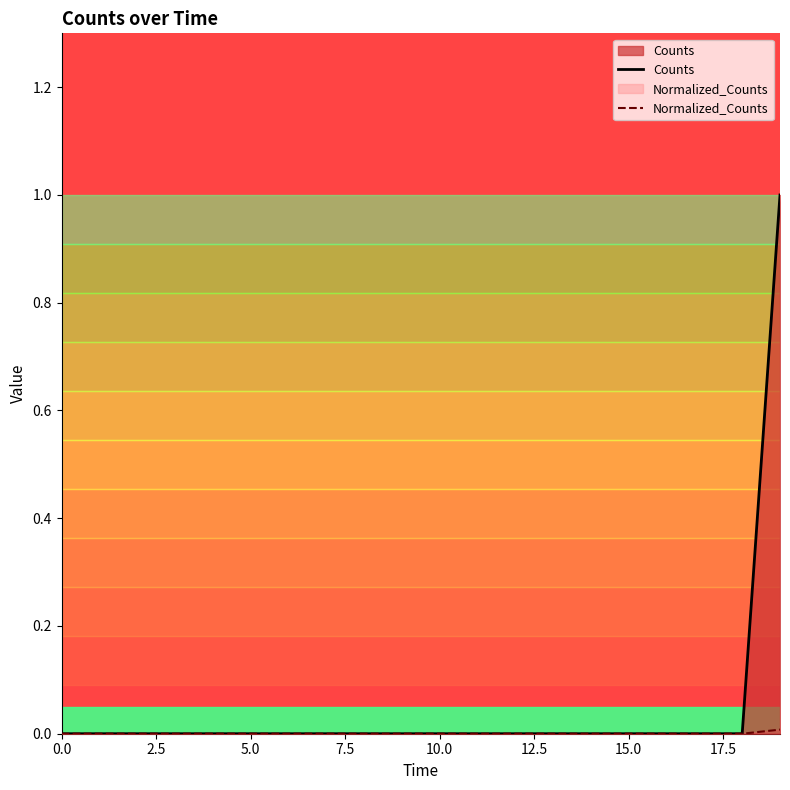

How many values in Normalized_Counts are above zero?

1